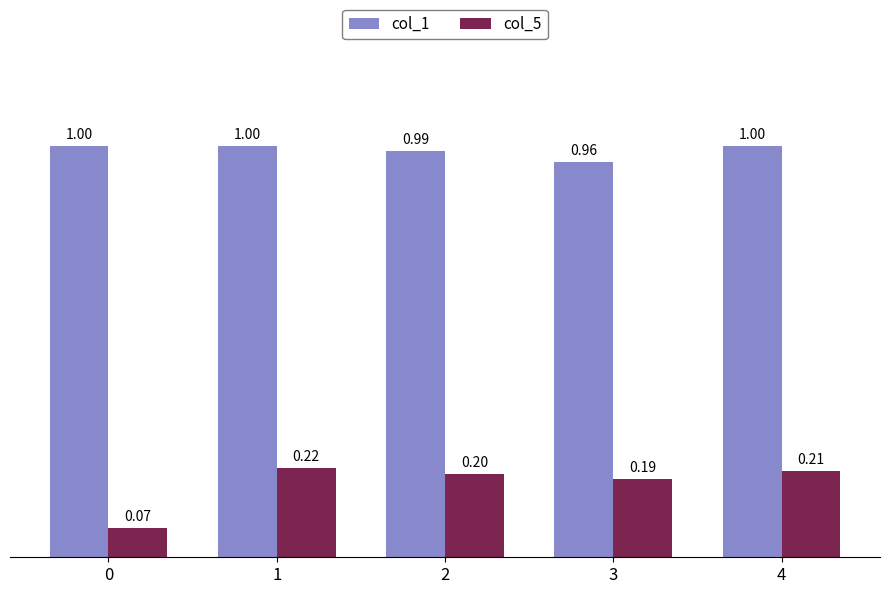

List the series in order of their overall mean, highest first.

col_1, col_5